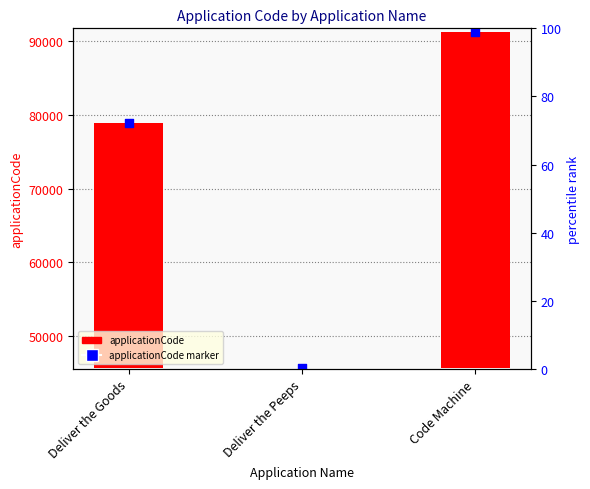

What is the change in value from Deliver the Goods to Deliver the Peeps?

-33289